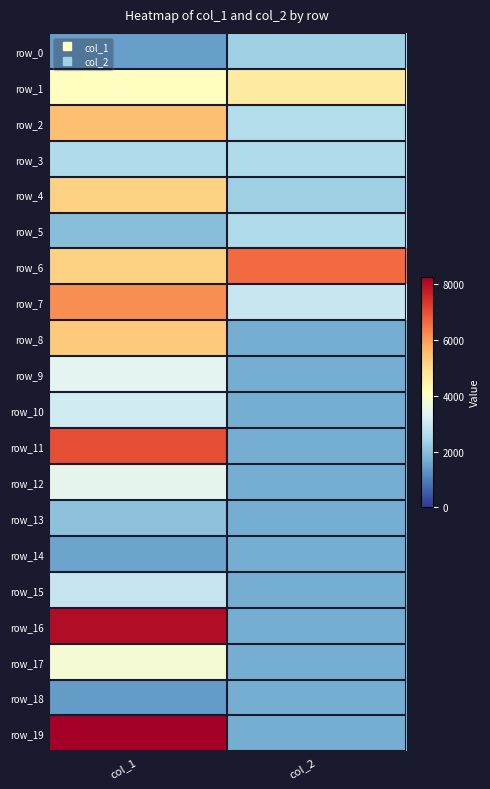

What is the approximate value of row_15 at col_2, to the nearest 10?

1680